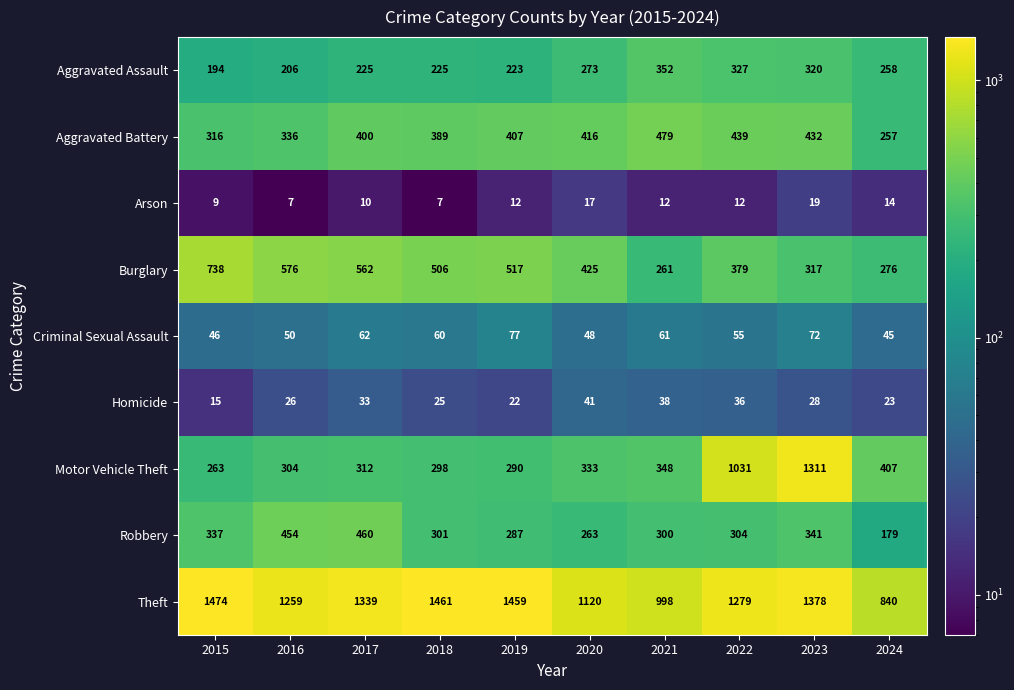

What is the total value across all series at 2016?

3218